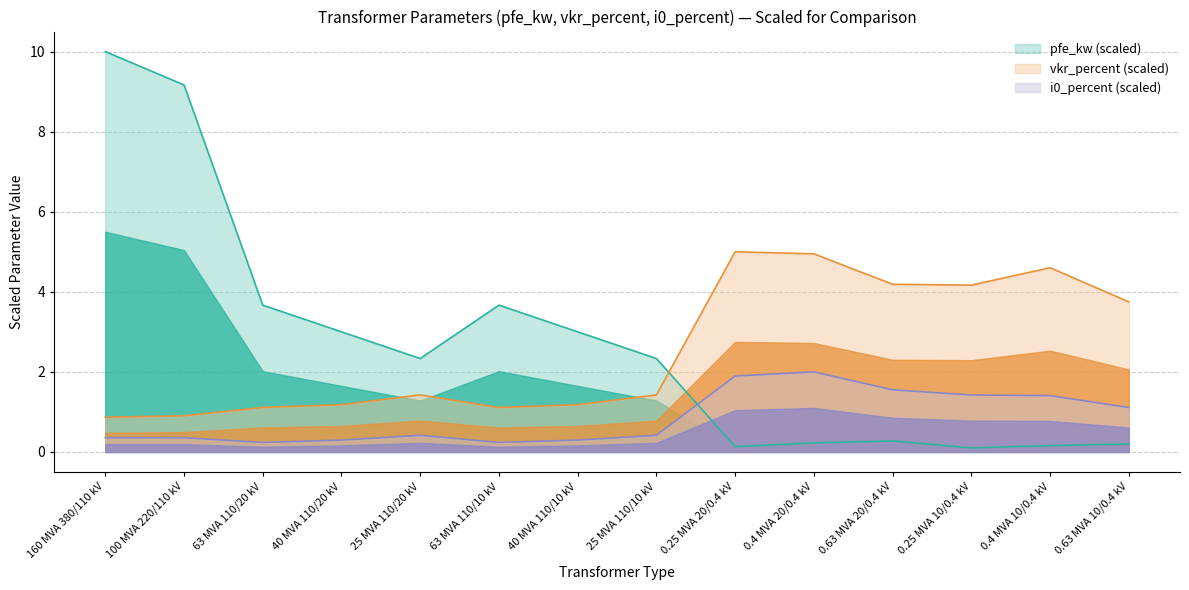

Does the chart display data point markers on the line(s)?

No